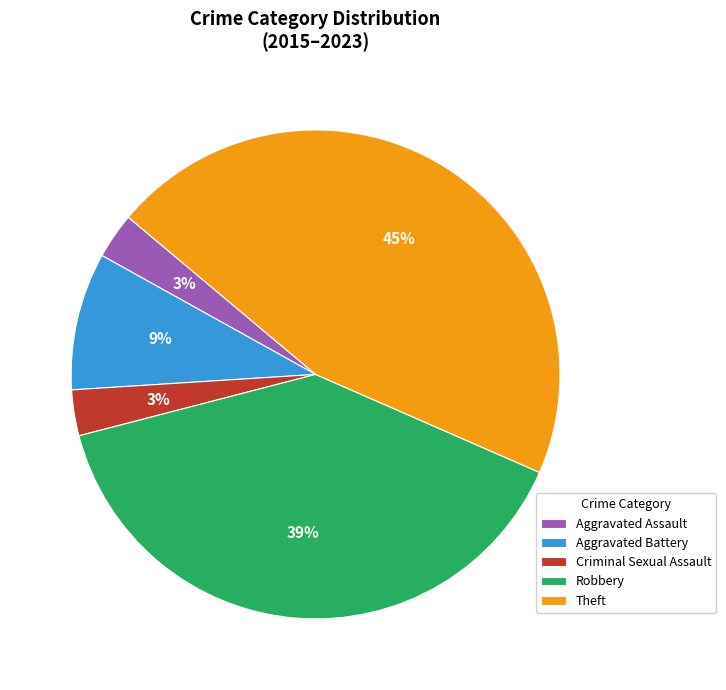

What is the largest slice in the pie chart?

Theft